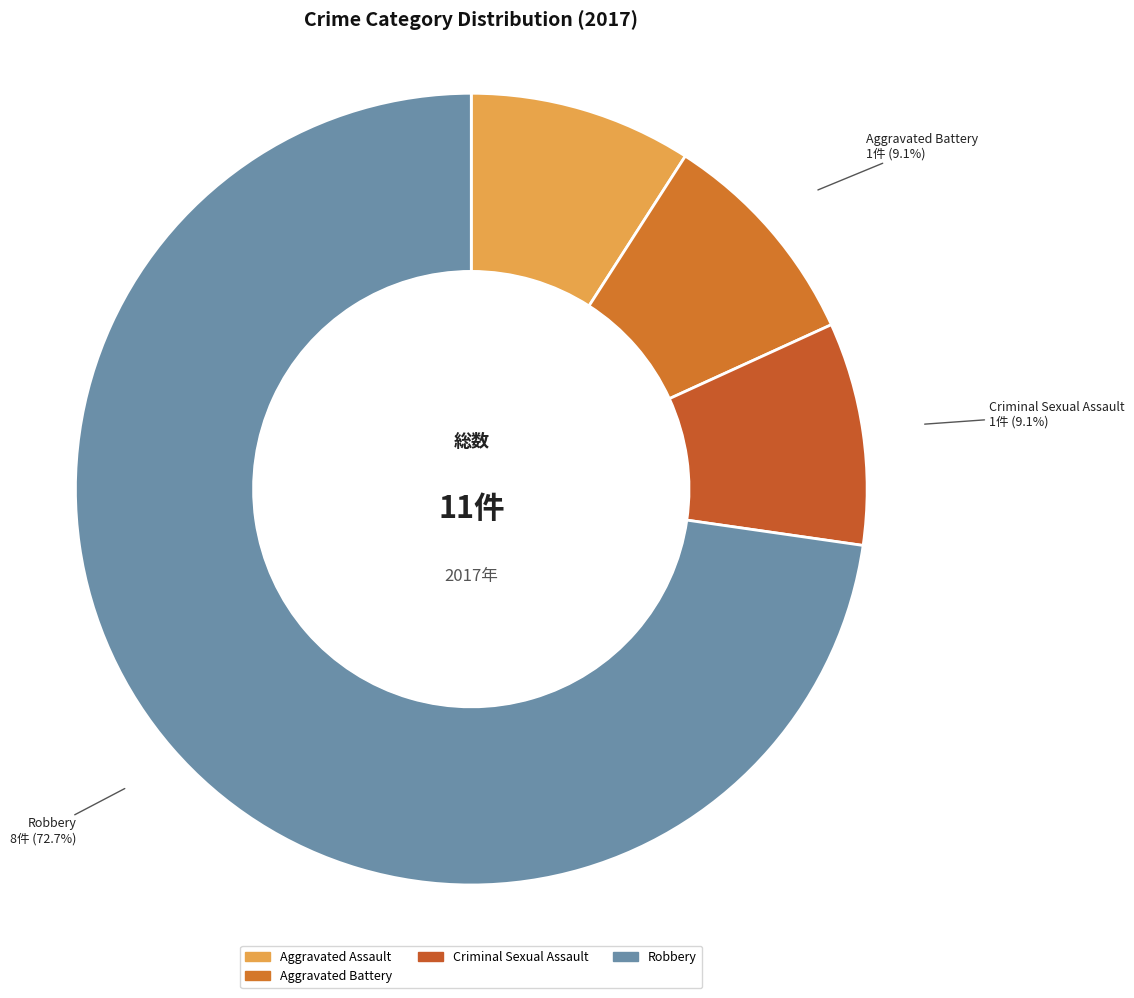

Which category has the biggest portion of the pie?

Robbery